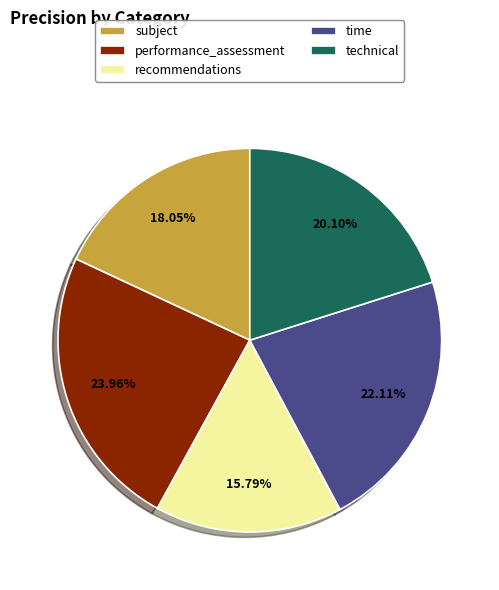

Between recommendations and time, which is larger?

time